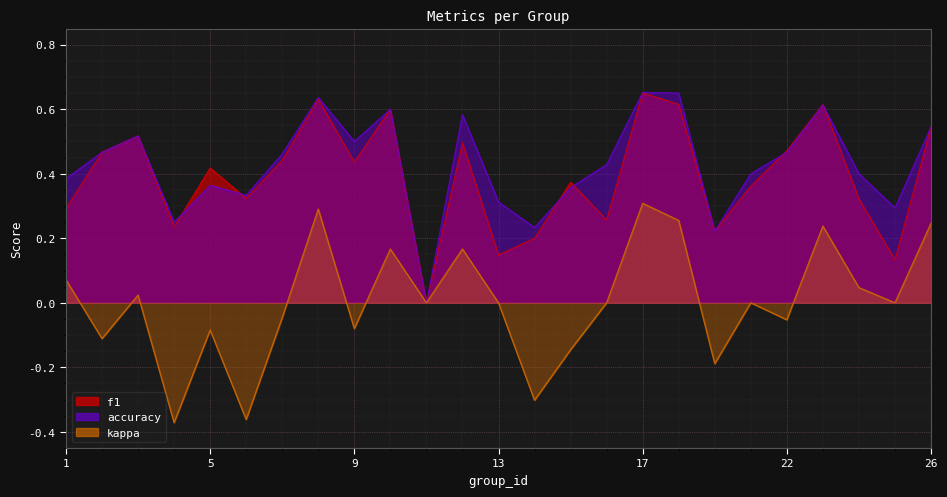

List the labels in order of accuracy value, largest first.

17, 18, 8, 23, 10, 12, 26, 3, 9, 2, 22, 7, 16, 21, 24, 1, 5, 15, 6, 13, 25, 4, 14, 19, 11